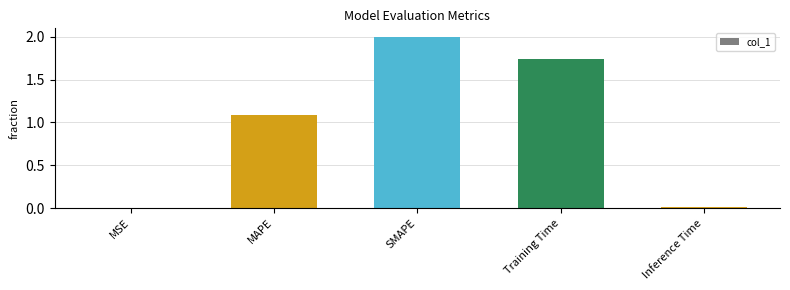

Which category has the highest value across all series?

SMAPE